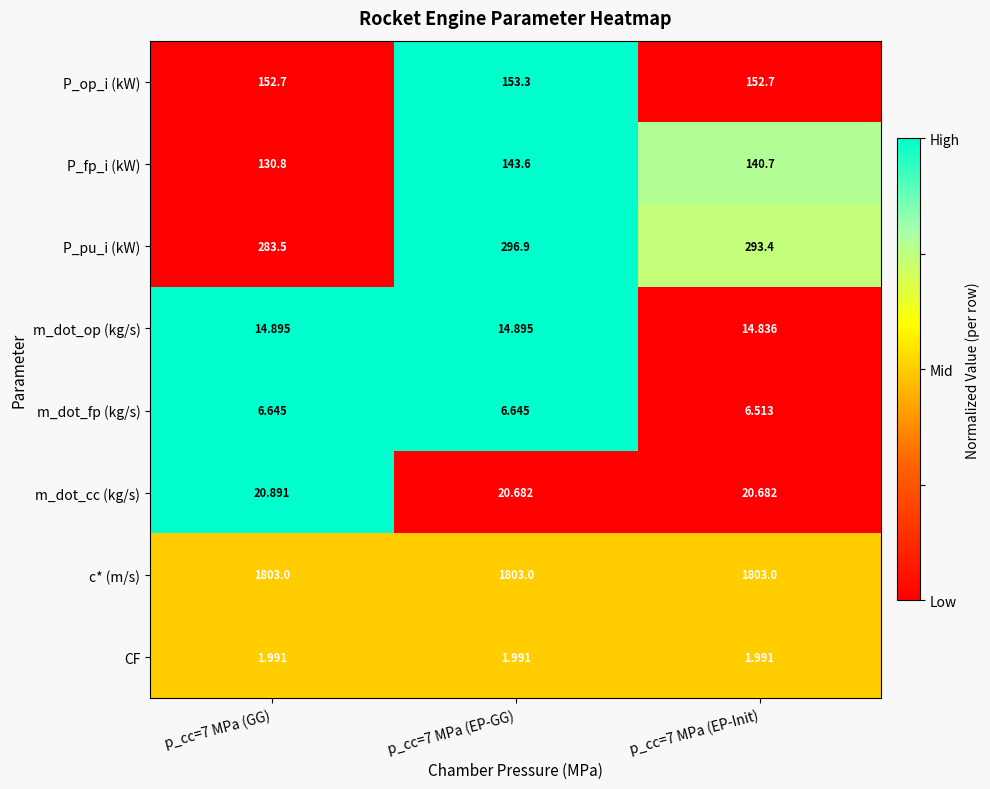

What is the spread (max minus min) of values at p_cc=7 MPa (EP-Init)?

1801.0